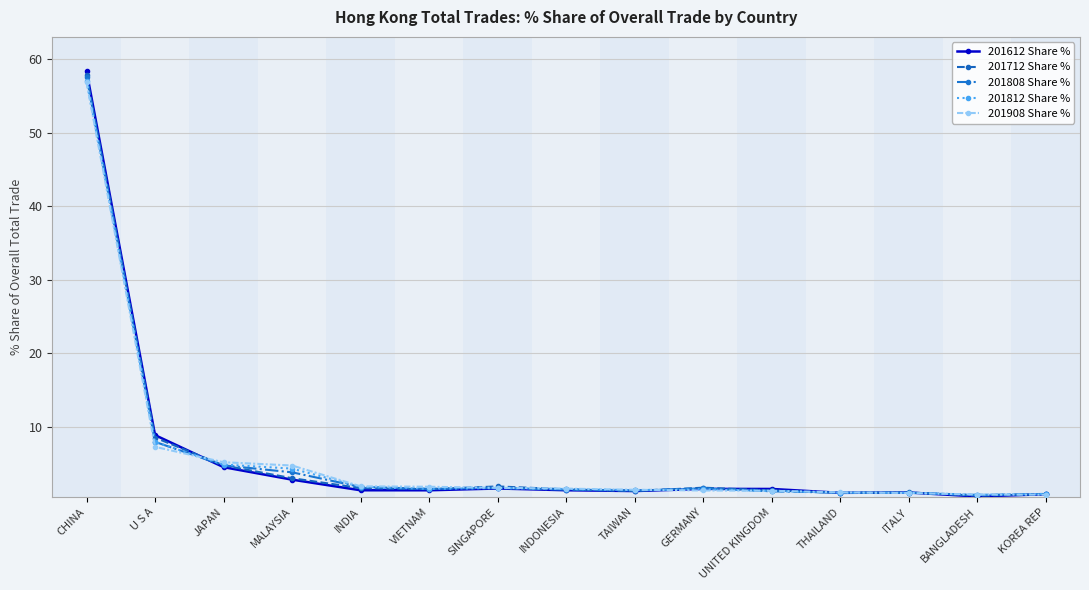

Which series changed the most between CHINA and MALAYSIA?

201612 Share %